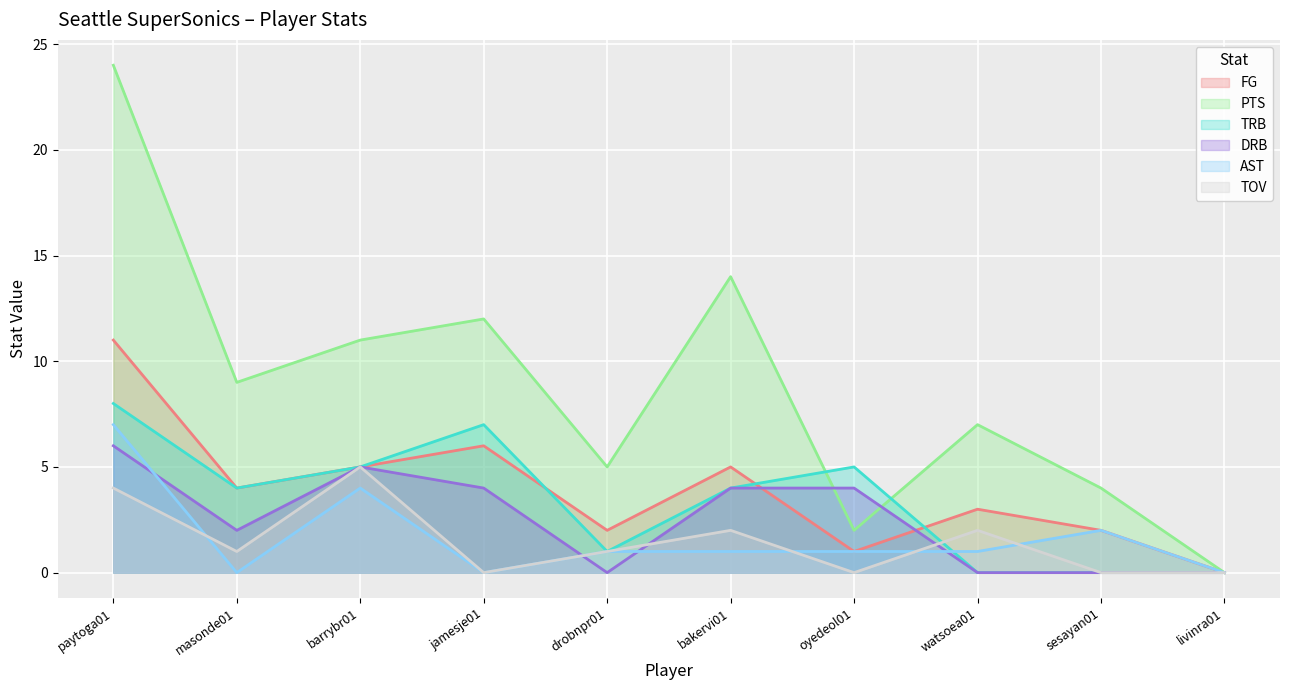

Reading left to right, list all the values displayed in this chart.

FG: 11	4	5	6	2	5	1	3	2	0
PTS: 24	9	11	12	5	14	2	7	4	0
TRB: 8	4	5	7	1	4	5	0	0	0
DRB: 6	2	5	4	0	4	4	0	0	0
AST: 7	0	4	0	1	1	1	1	2	0
TOV: 4	1	5	0	1	2	0	2	0	0